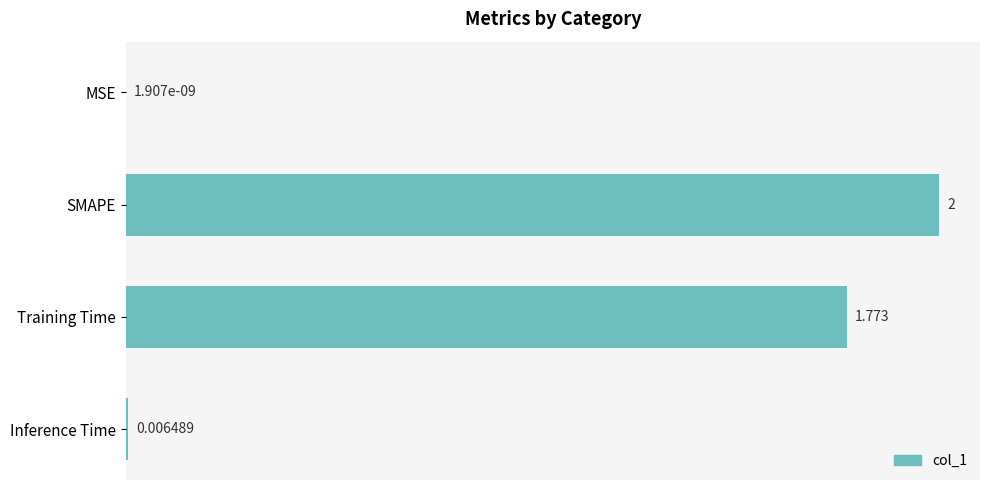

Between Training Time and Inference Time, which is larger?

Training Time